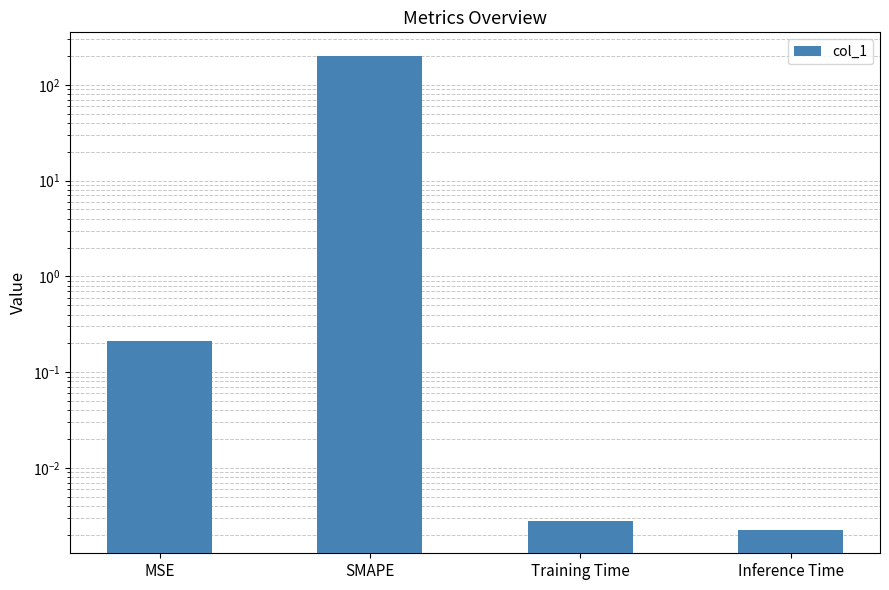

Is it true that the value at Training Time is 0.0?

True